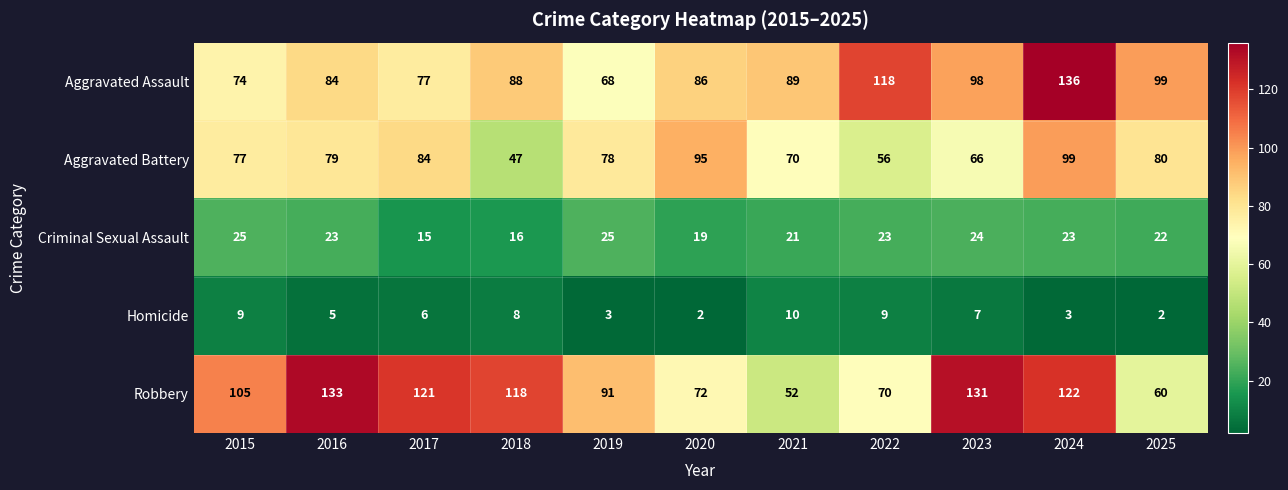

At which label is Homicide closest to 6?

2017